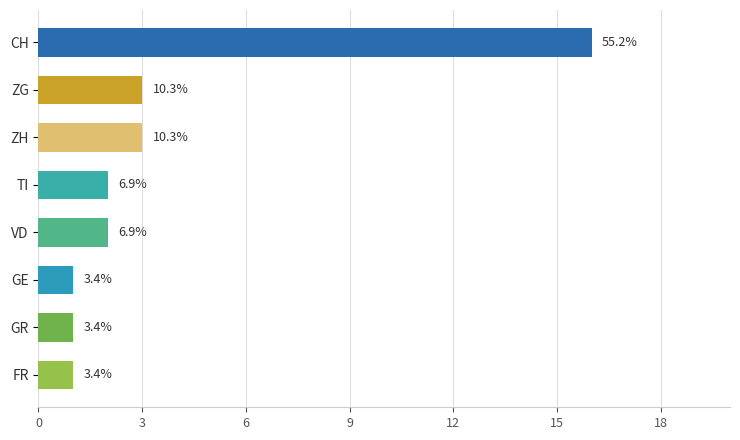

What is the approximate value of FR at 26?

1